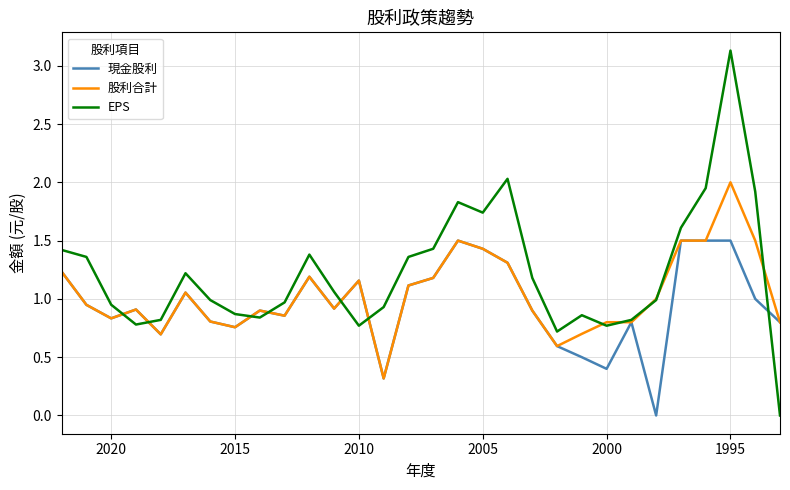

Where is the first local maximum for 股利合計?

2005